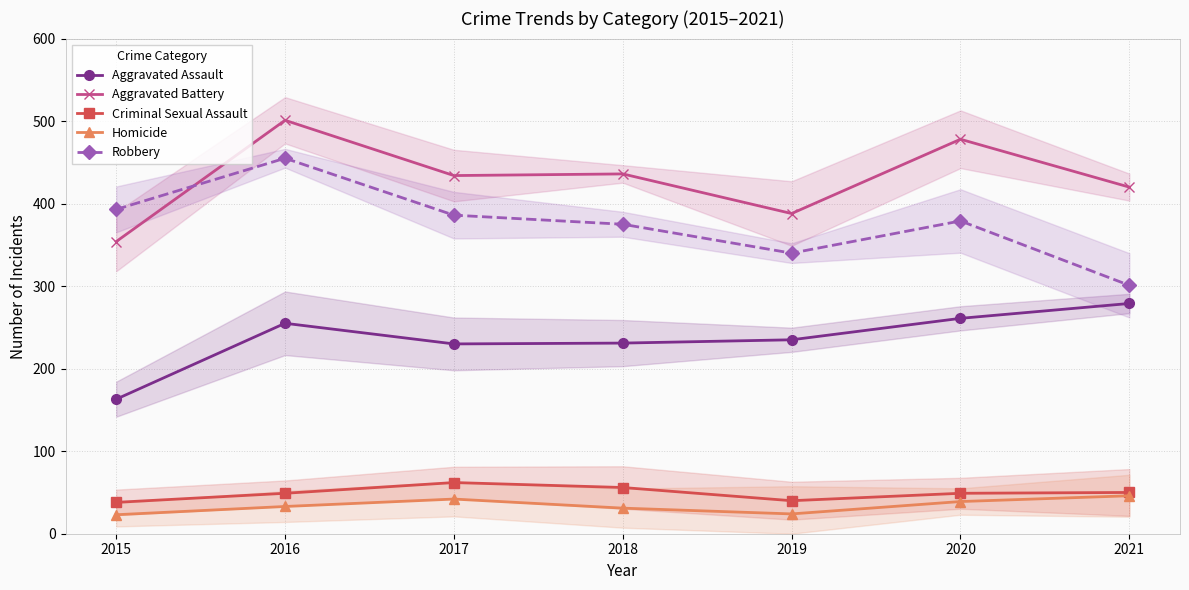

The Criminal Sexual Assault series shows 66 at 2019. True or false?

False